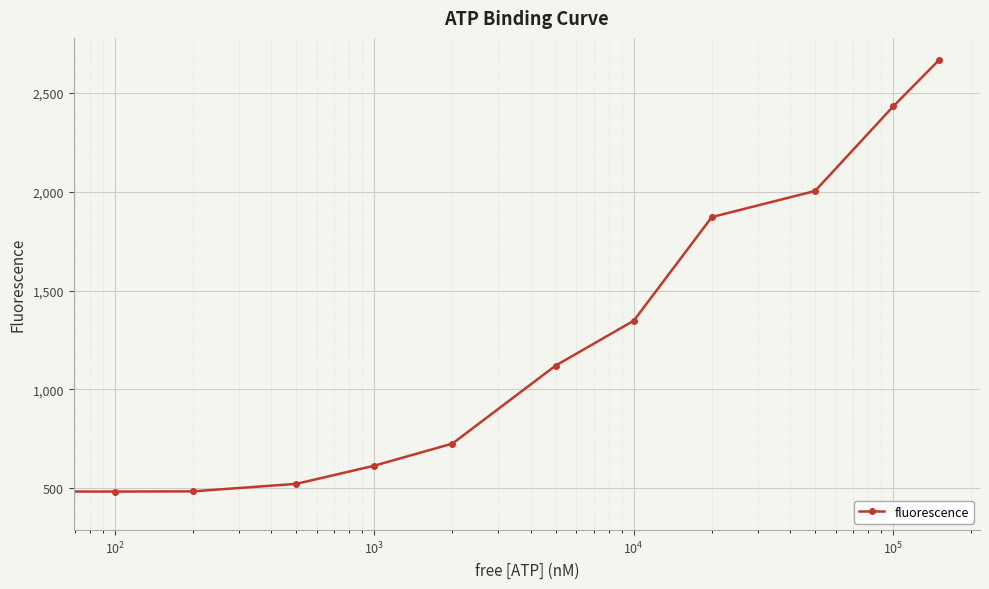

True or false: the data has more than 1 interior local peaks.

False